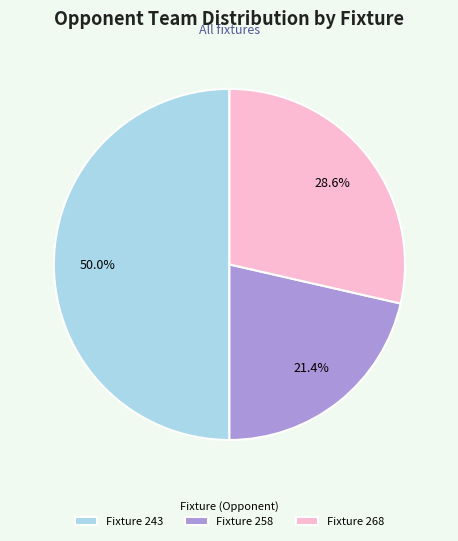

Which slice is the largest?

Fixture 243